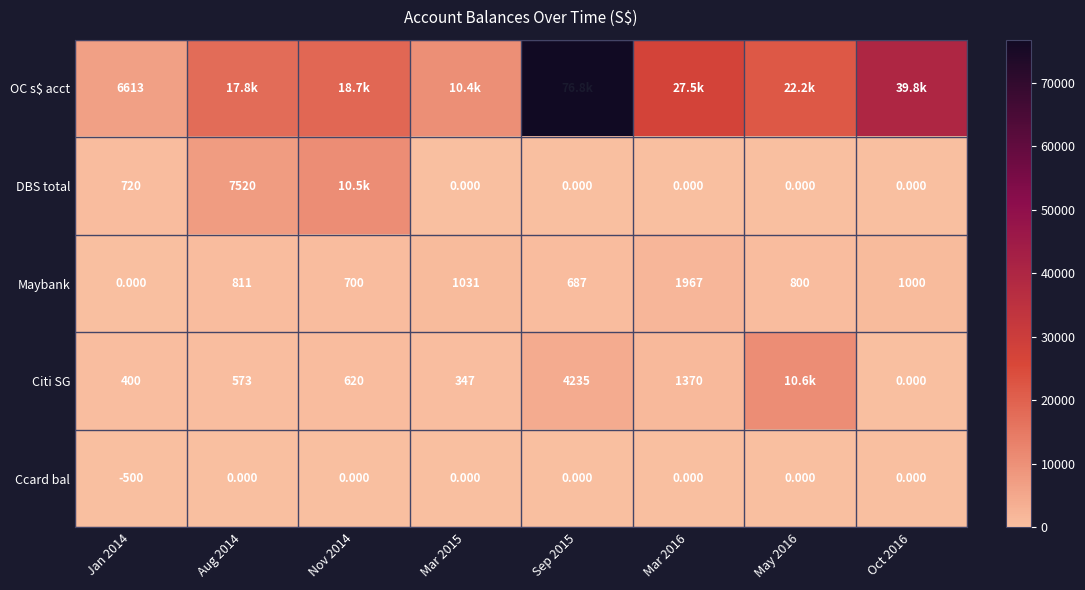

What is the maximum value for Citi SG?

10600.3